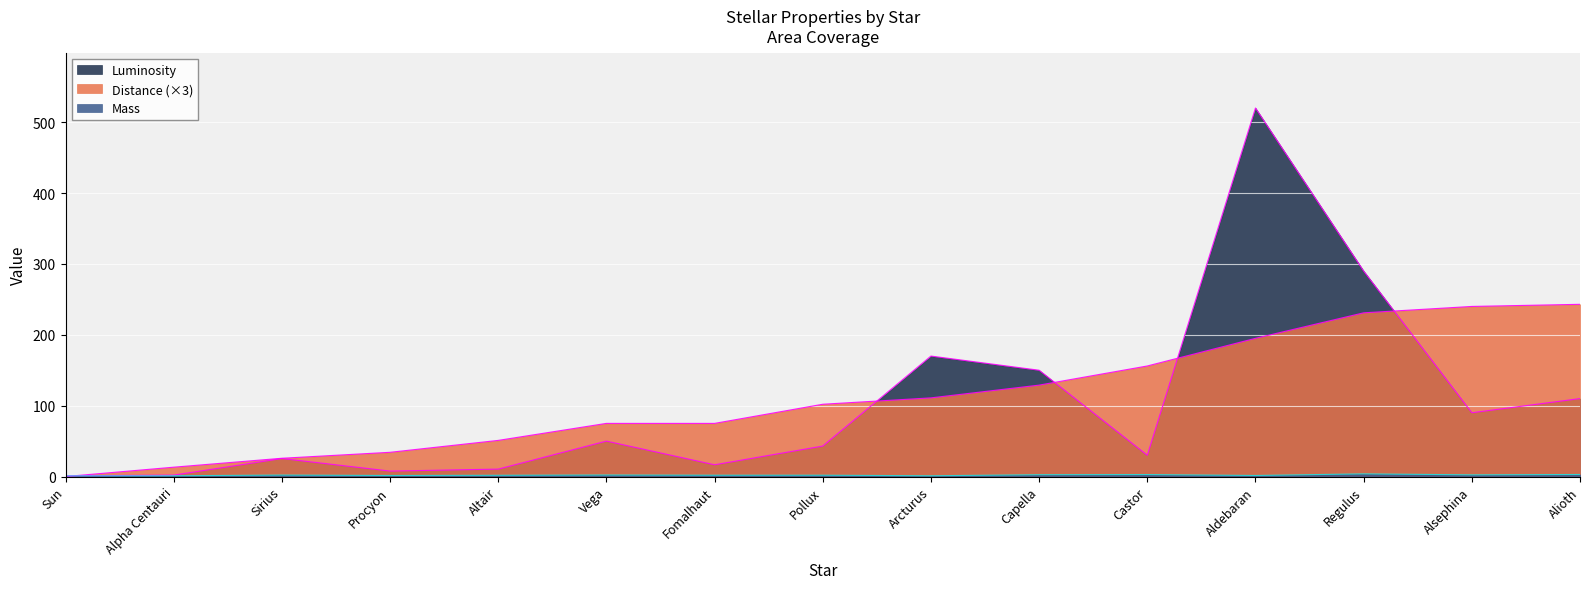

Between Vega and Capella, which is larger?

Capella